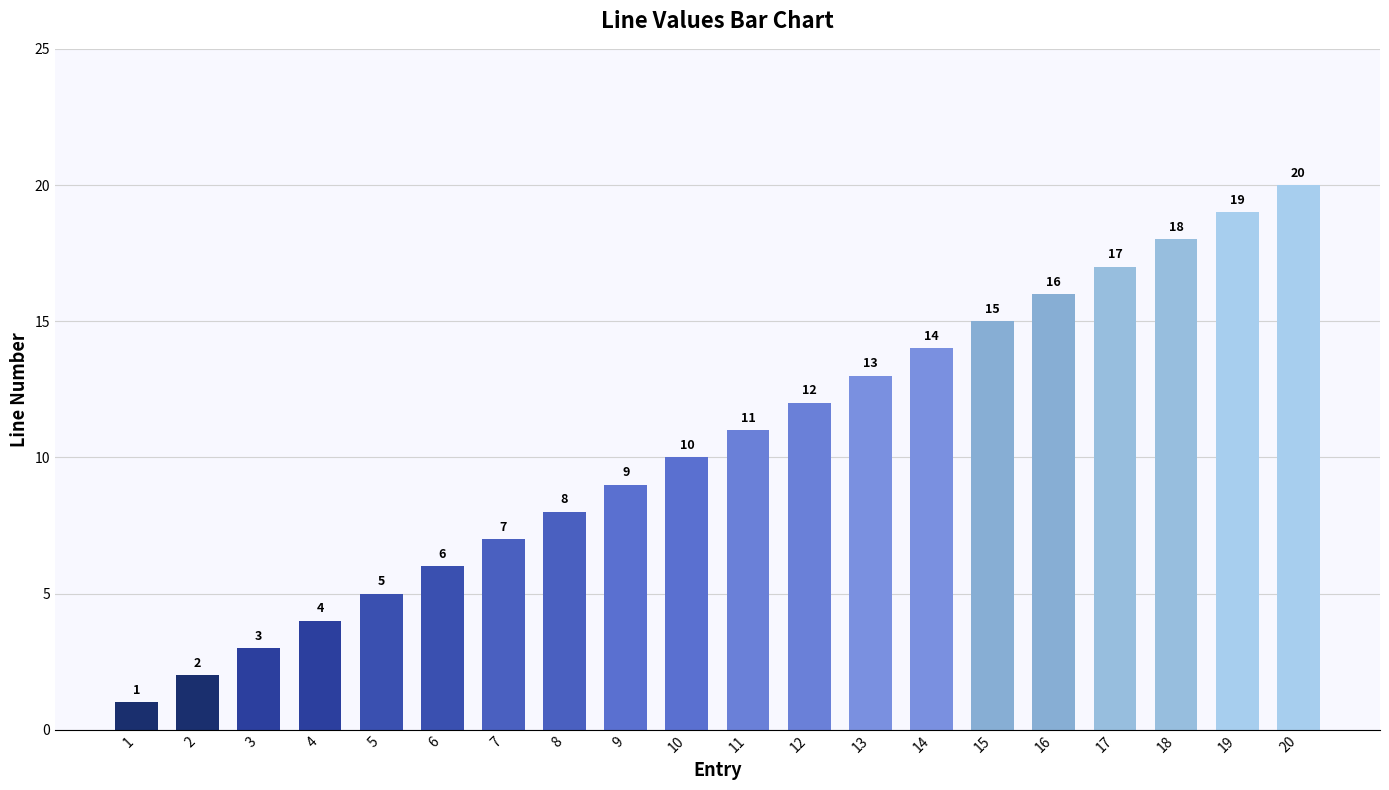

What is the difference between the values at 11 and 7?

4